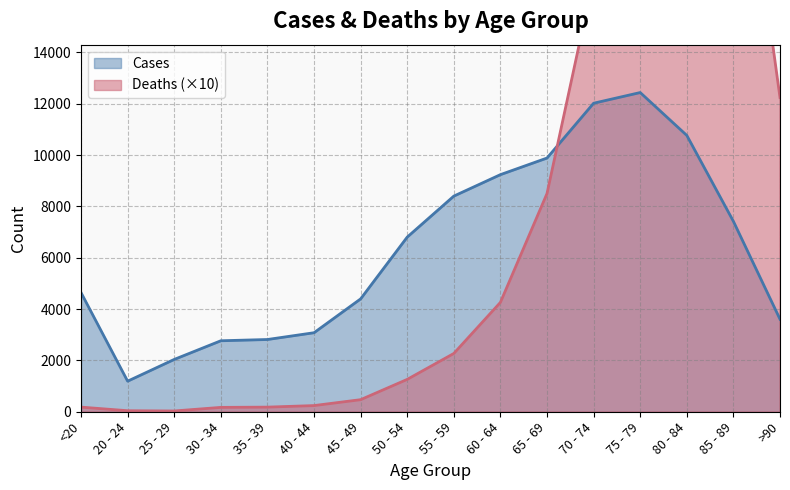

Reading left to right, what are all the values shown in this chart?

Deaths: <20=180	20 - 24=40	25 - 29=30	30 - 34=170	35 - 39=180	40 - 44=240	45 - 49=470	50 - 54=1260	55 - 59=2270	60 - 64=4260	65 - 69=8500	70 - 74=16900	75 - 79=28480	80 - 84=32730	85 - 89=25480	>90=12240
Cases: <20=4641	20 - 24=1191	25 - 29=2038	30 - 34=2765	35 - 39=2814	40 - 44=3078	45 - 49=4396	50 - 54=6803	55 - 59=8400	60 - 64=9236	65 - 69=9883	70 - 74=12018	75 - 79=12434	80 - 84=10764	85 - 89=7417	>90=3604